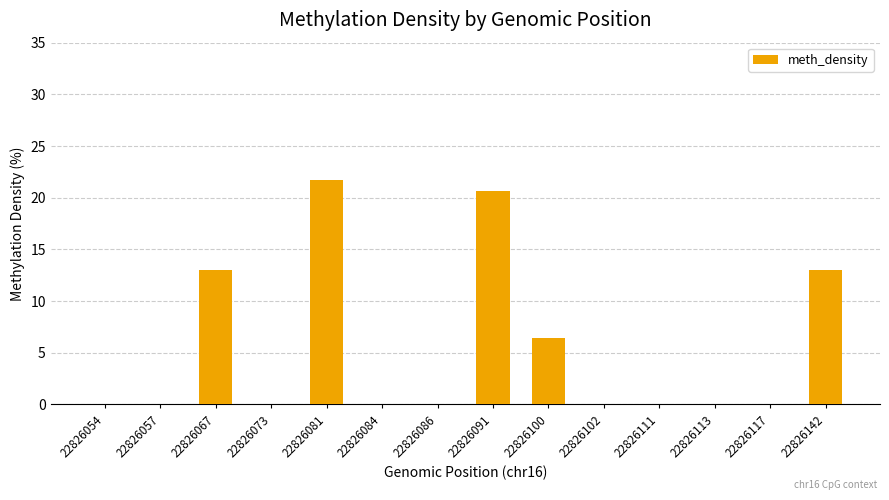

What is the difference between the values at 22826084 and 22826091?

20.7